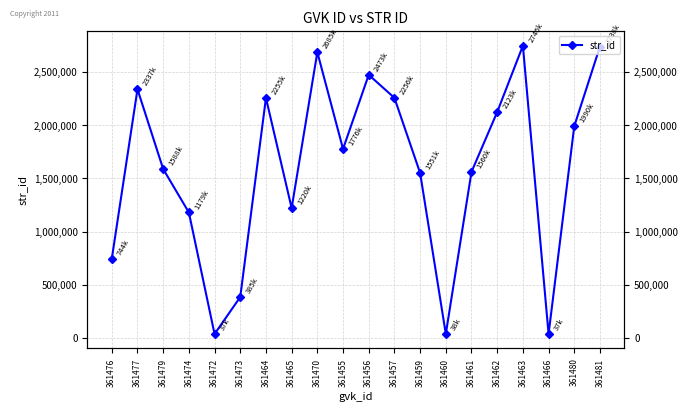

Approximately how many times larger is the value at 361470 compared to 361472?

72.5